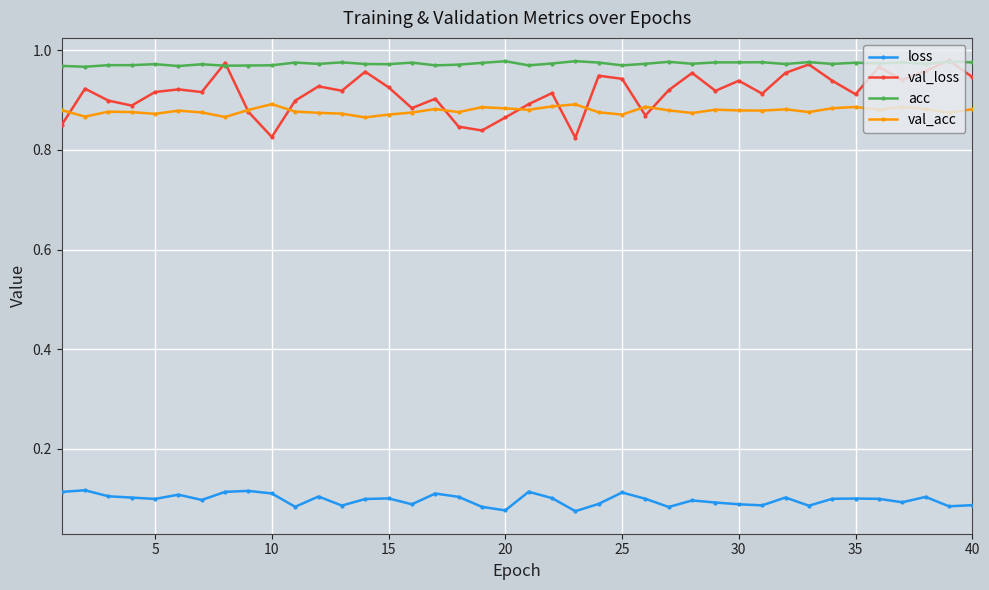

True or false: val_acc and acc intersect in this chart.

False